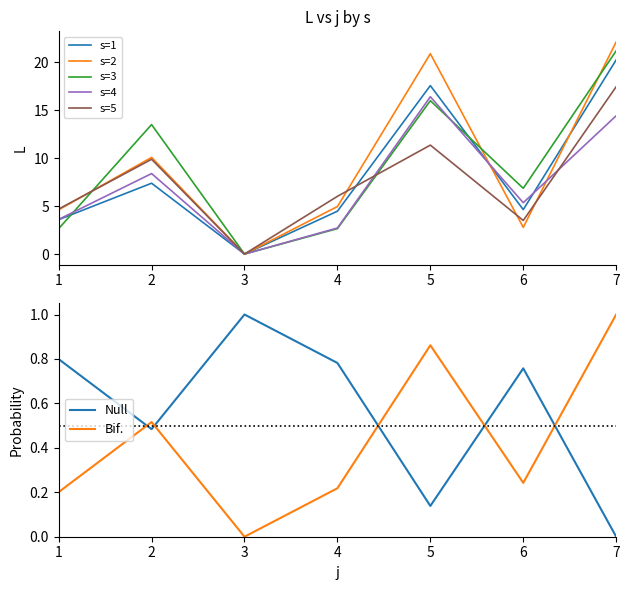

Reading right to left, transcribe all the data shown in this chart.

s=1: 7=20.2	6=4.6	5=17.6	4=4.5	3=0.0	2=7.4	1=3.6
s=2: 7=22.1	6=2.8	5=20.9	4=5.0	3=0.0	2=10.1	1=4.6
s=3: 7=21.2	6=6.8	5=16.0	4=2.6	3=0.0	2=13.5	1=2.6
s=4: 7=14.4	6=5.3	5=16.4	4=2.7	3=0.0	2=8.4	1=3.6
s=5: 7=17.4	6=3.5	5=11.3	4=6.0	3=0.0	2=9.9	1=4.7